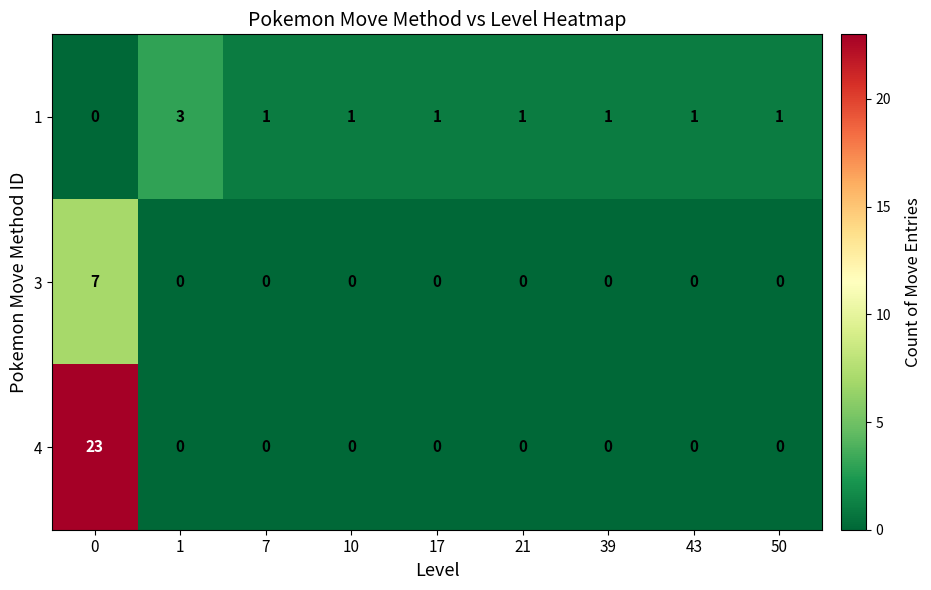

What is the total value across all series at 10?

1